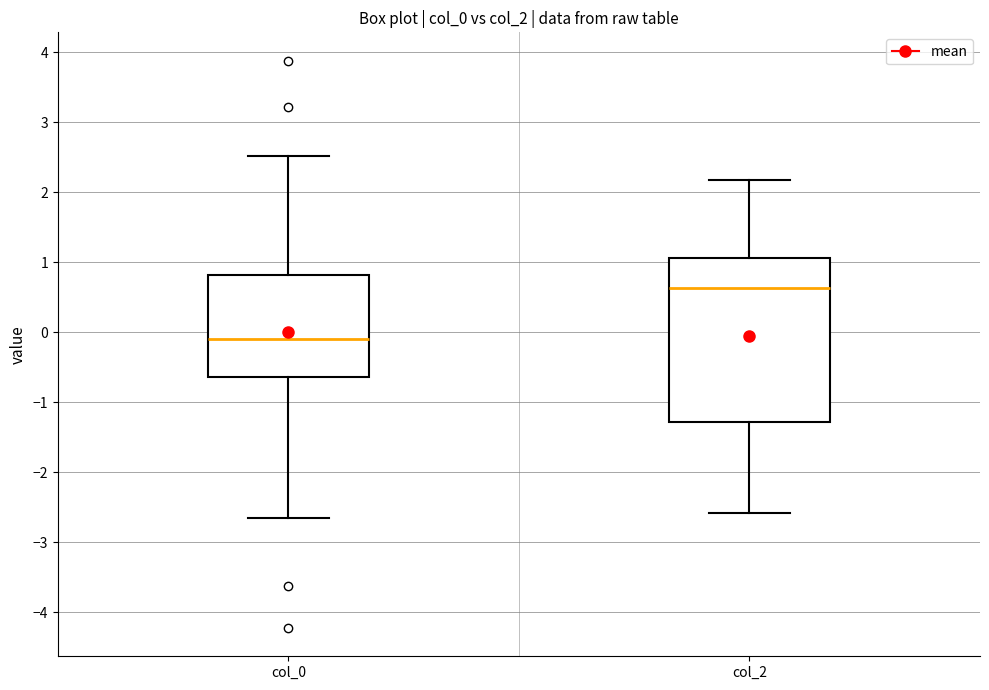

Comparing the boxes themselves (not the whiskers), which one is the tallest?

col_2